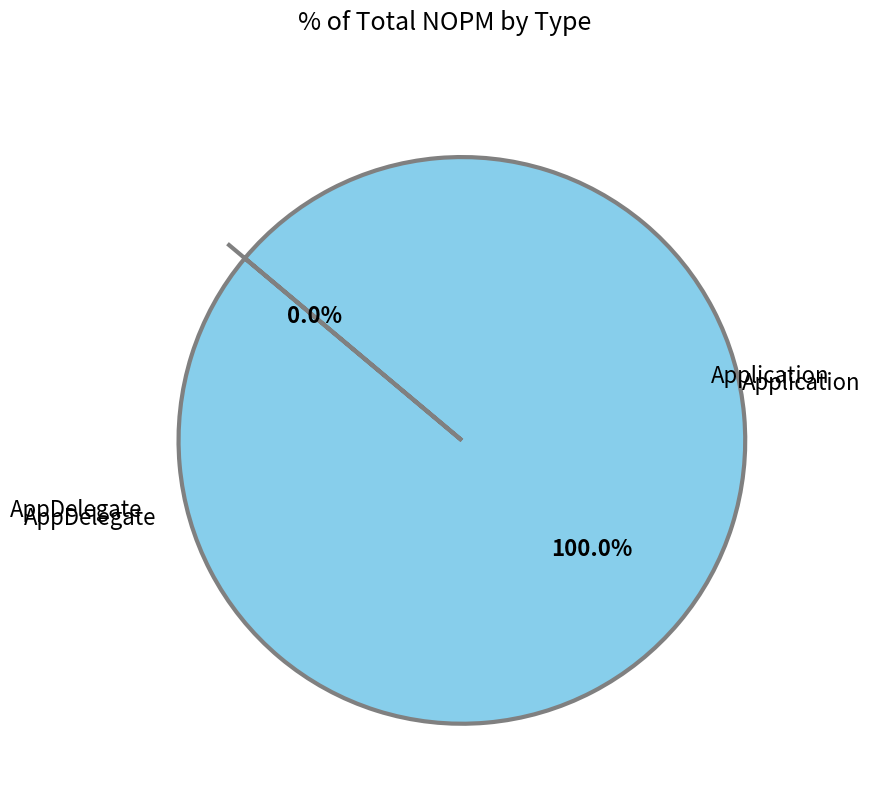

How many segments does this pie chart have?

2